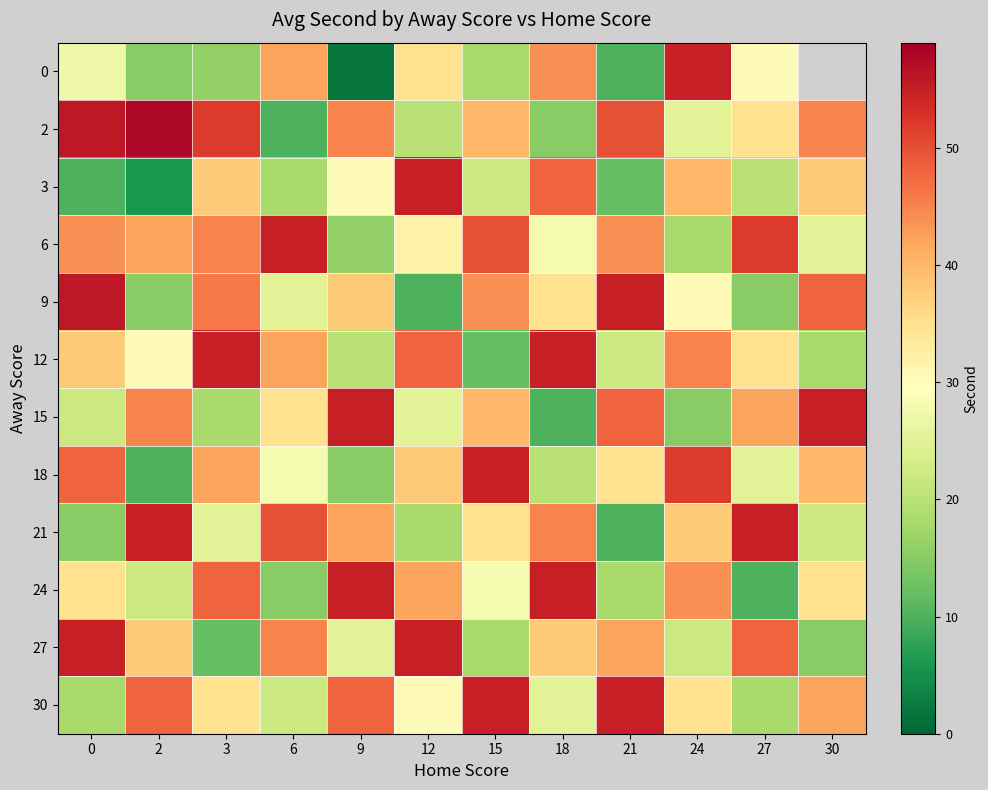

Is the value of 6 at 9 greater than the value of 30 at 2?

No